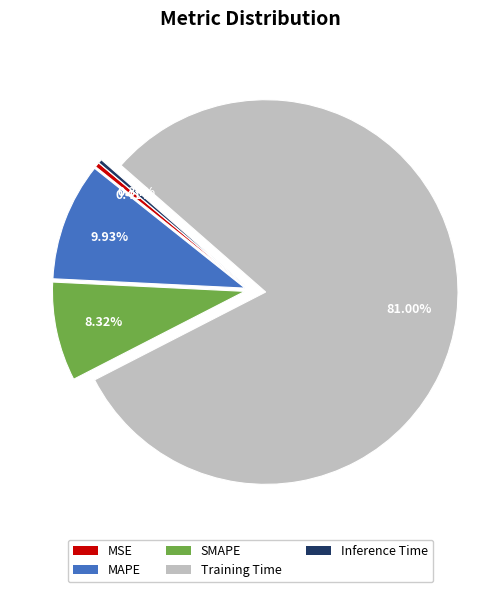

How many slices are in this pie chart?

5